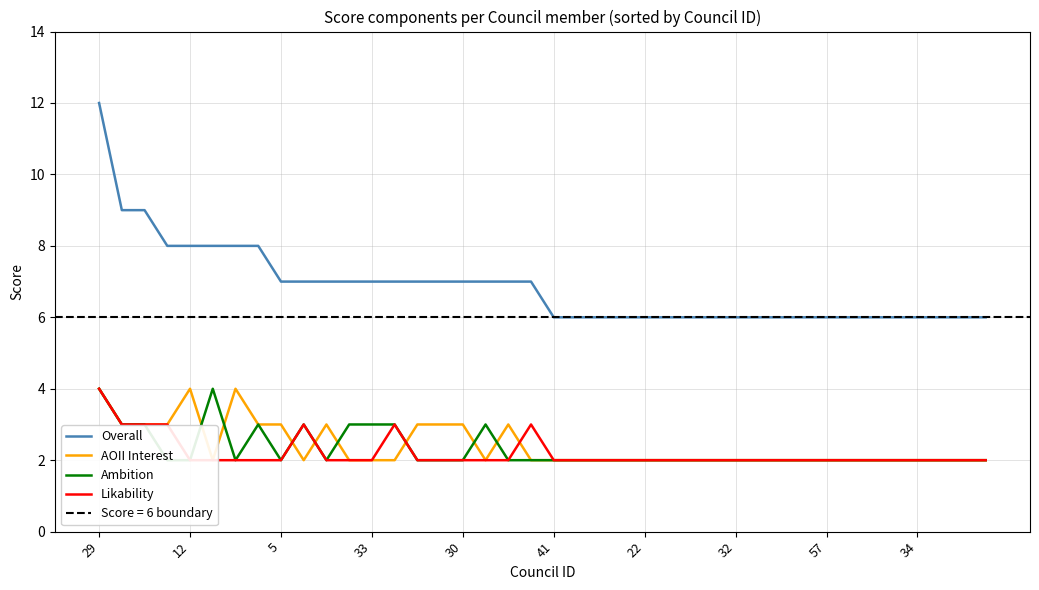

The Overall series shows 3 at 21. True or false?

False